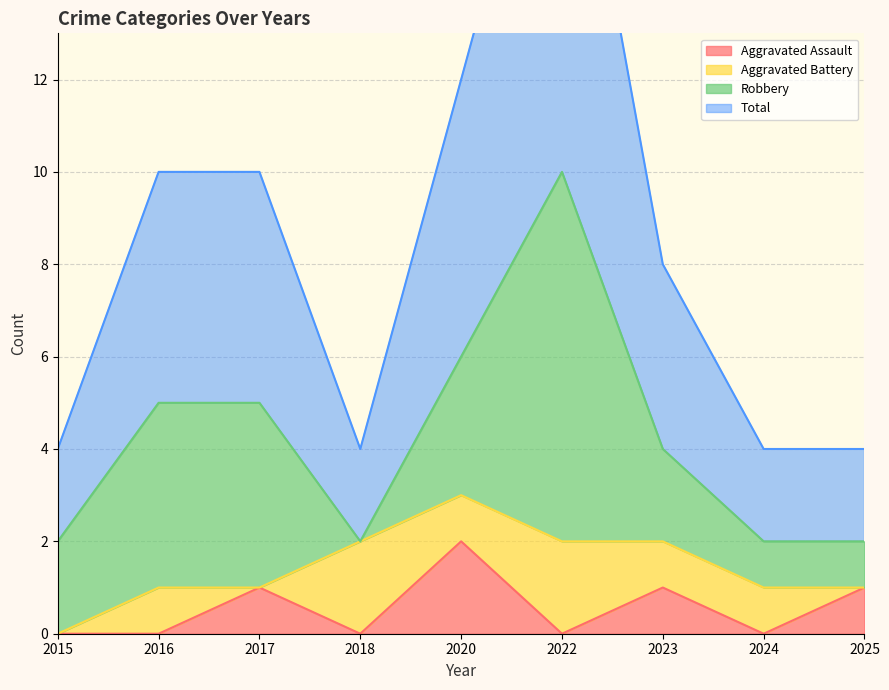

True or false: Aggravated Assault has a value of 1 at 2020.

False